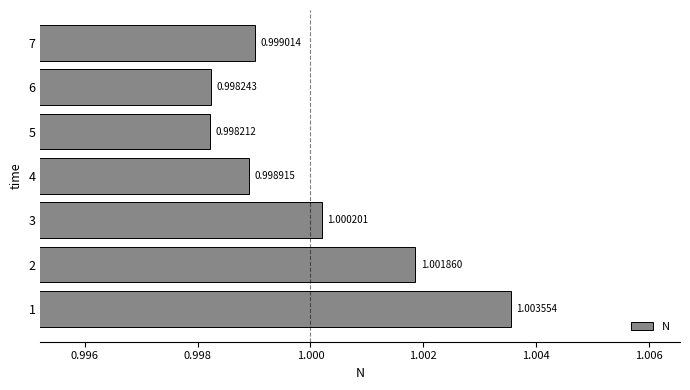

What is the greatest value displayed?

1.0